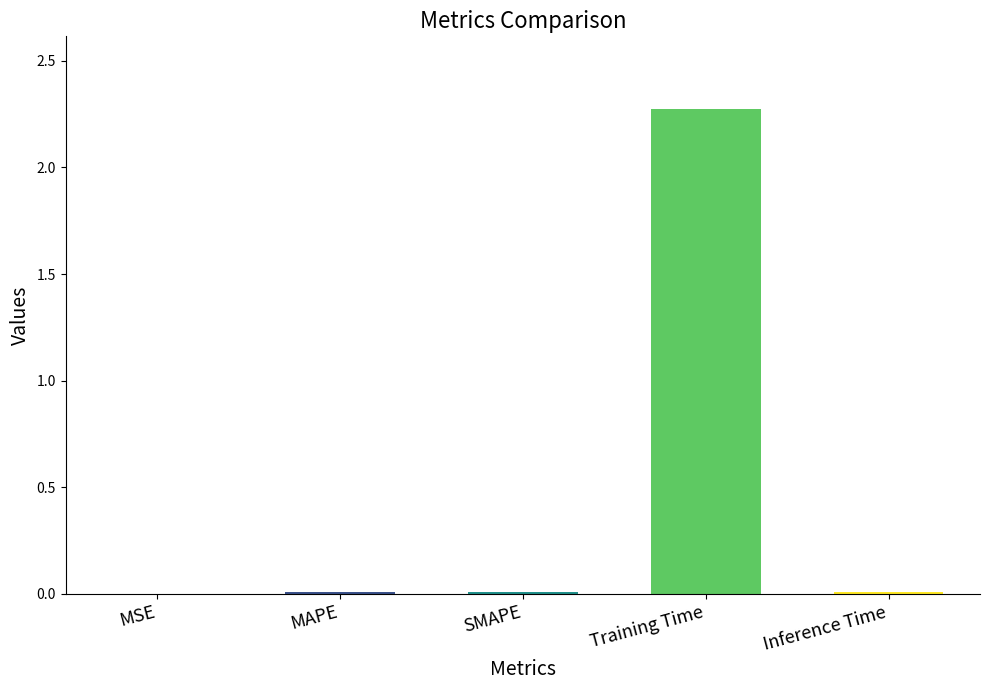

Are the bars grouped side by side (vs. stacked)?

No